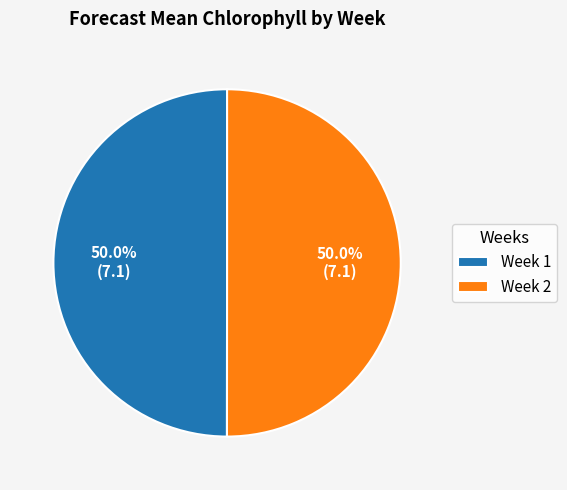

The Week 1 slice represents 50% of the pie. True or false?

True